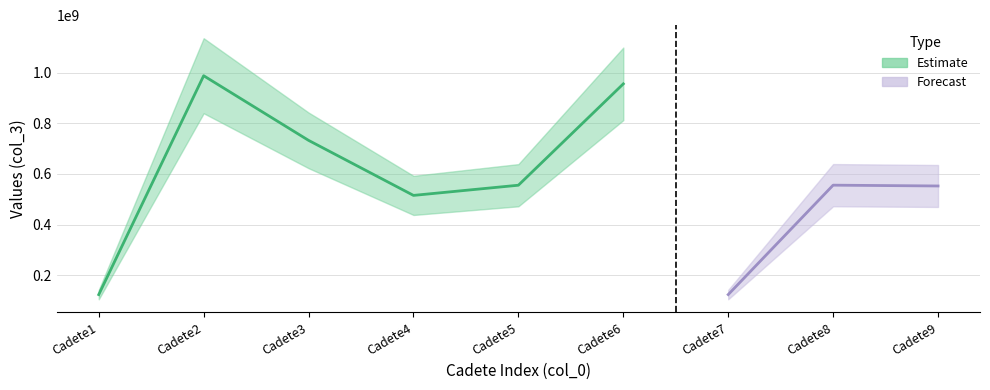

Which category has the highest value across all series?

2